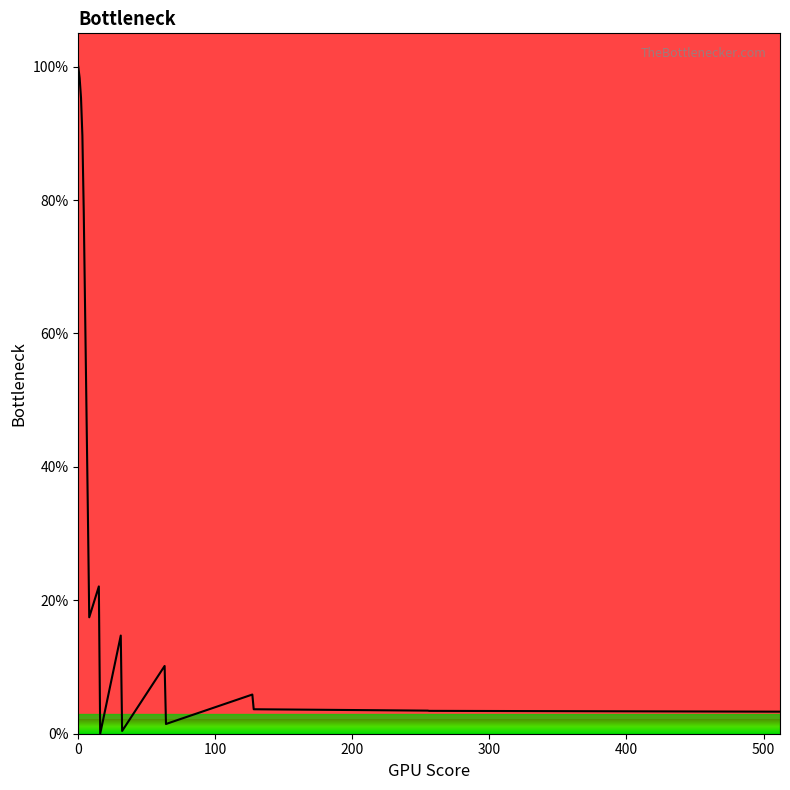

What is the maximum value shown in the chart?

100.0